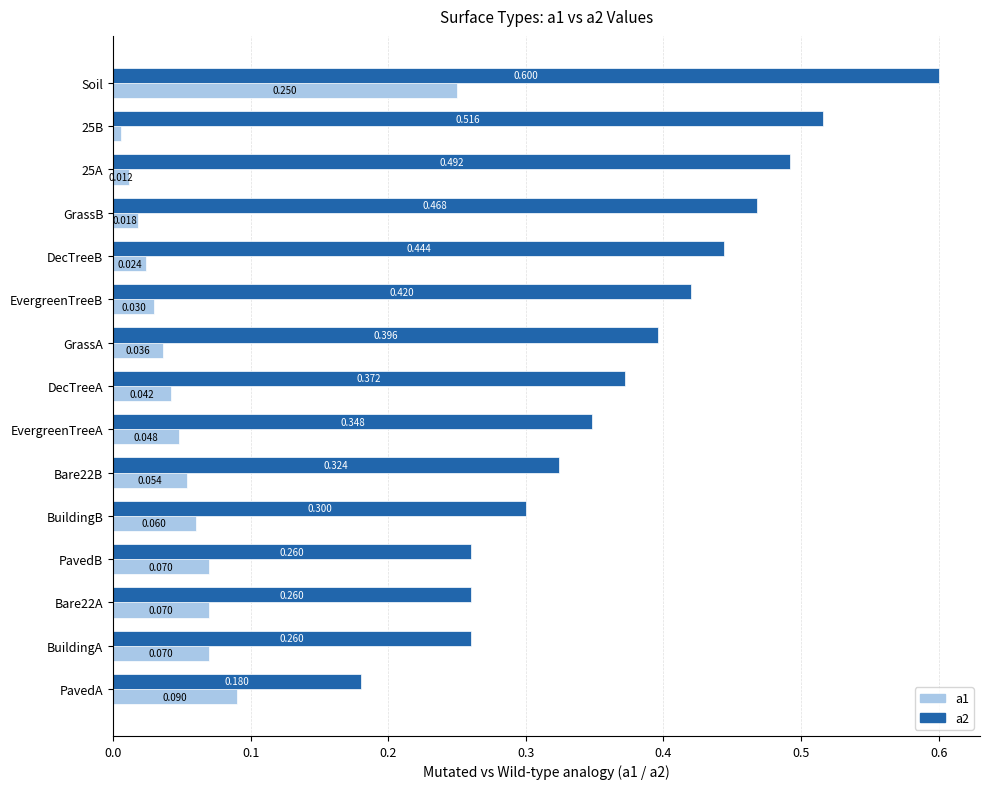

At which label is a2 closest to 0?

PavedA